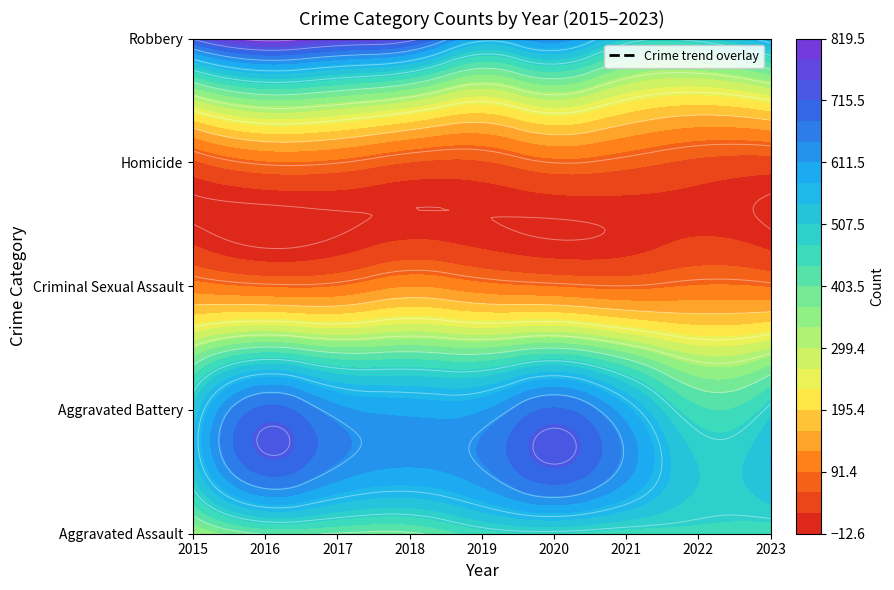

Which series has the largest range (max minus min)?

Robbery